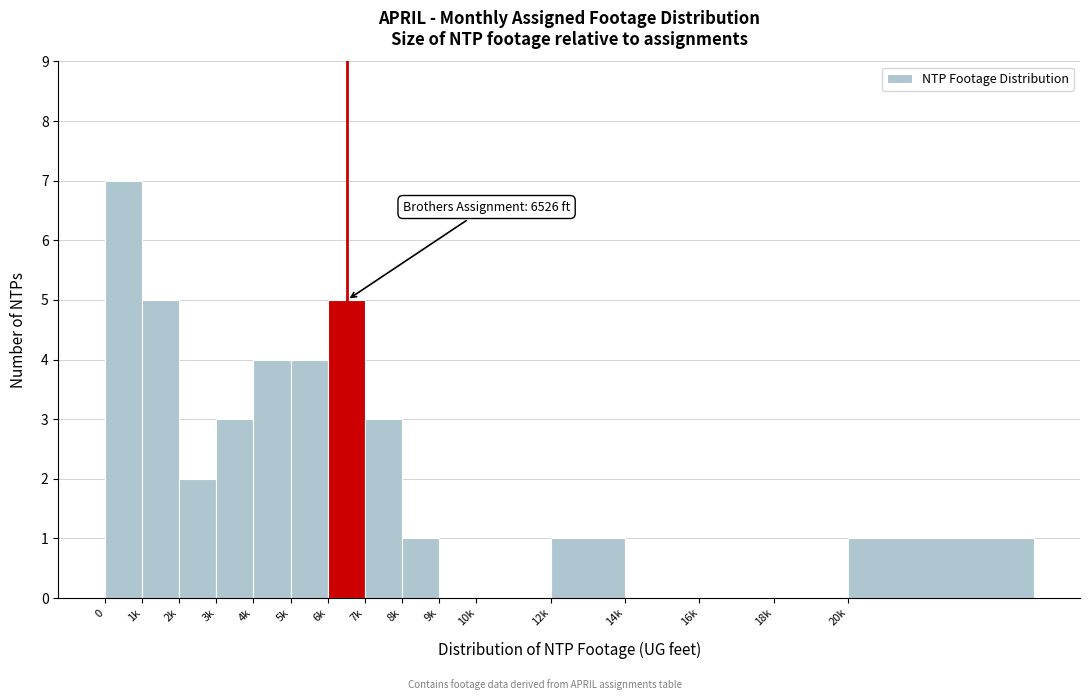

Reading left to right, what are all the values shown in this chart?

0=7	1k=5	2k=2	3k=3	4k=4	5k=4	6k=5	7k=3	8k=1	9k=0	10k=0	12k=1	14k=0	16k=0	18k=0	20k=1